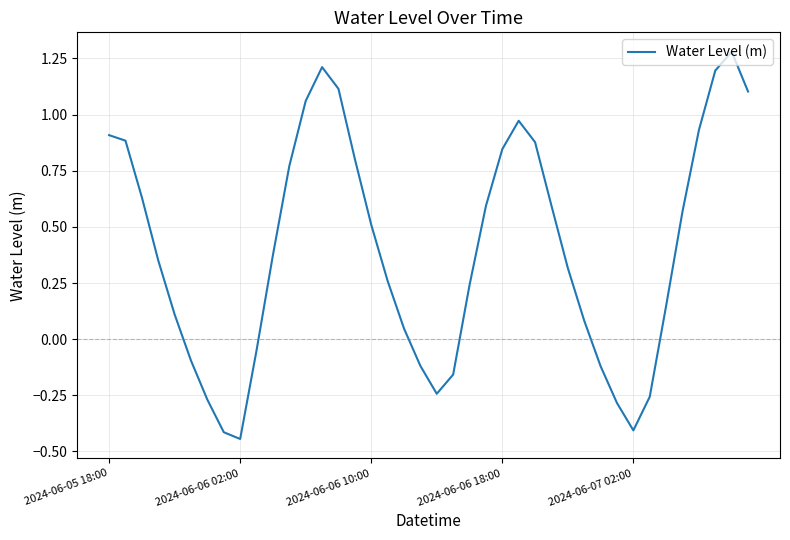

What is the difference between the maximum and minimum values?

1.7